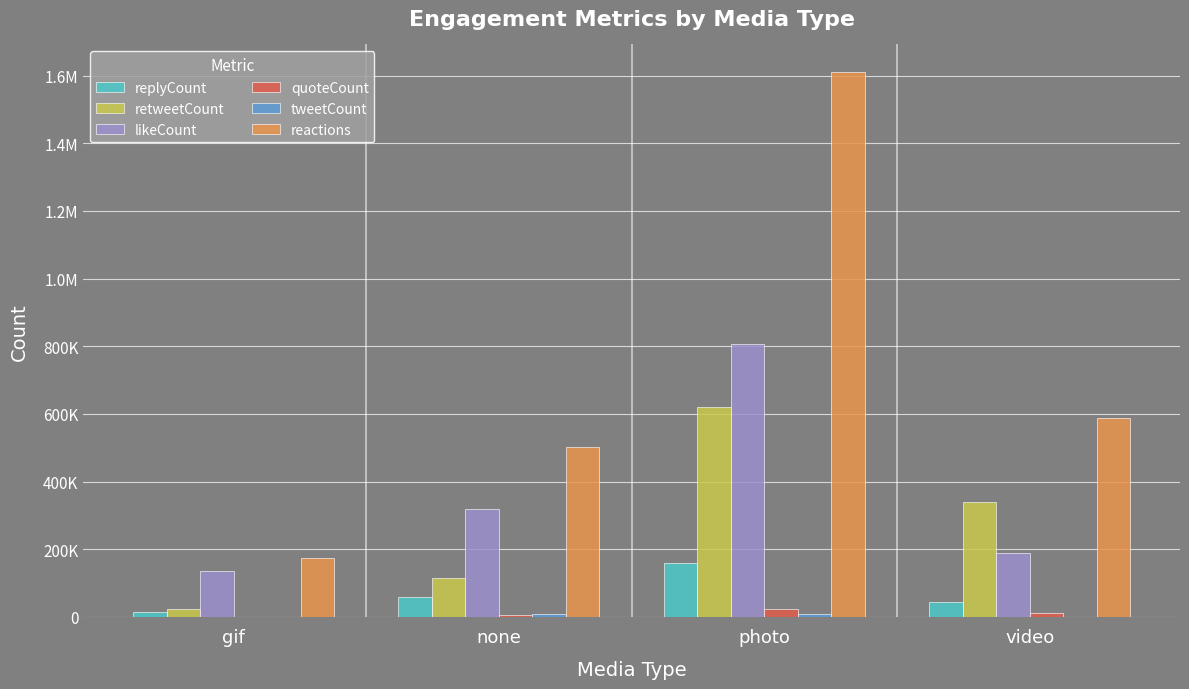

The value of replyCount at video is 74939. True or false?

False